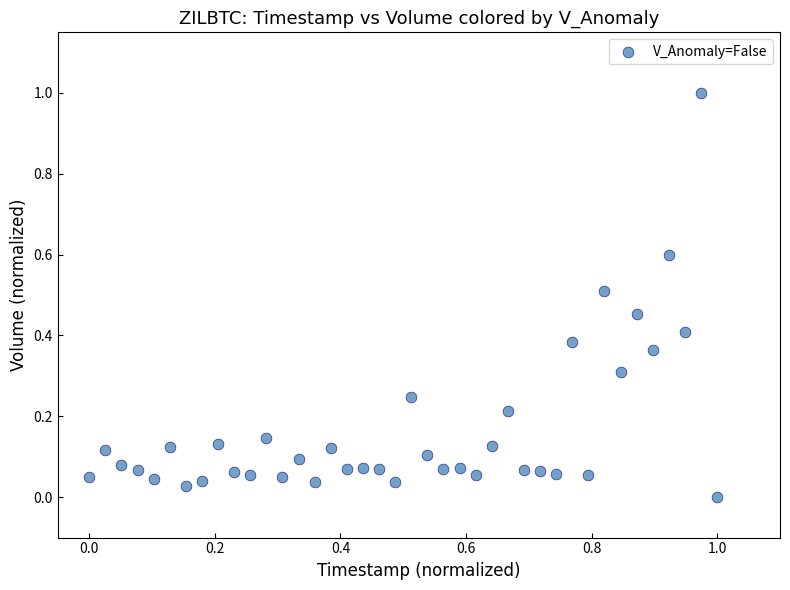

What is the range of Y values (max minus min)?

1.0